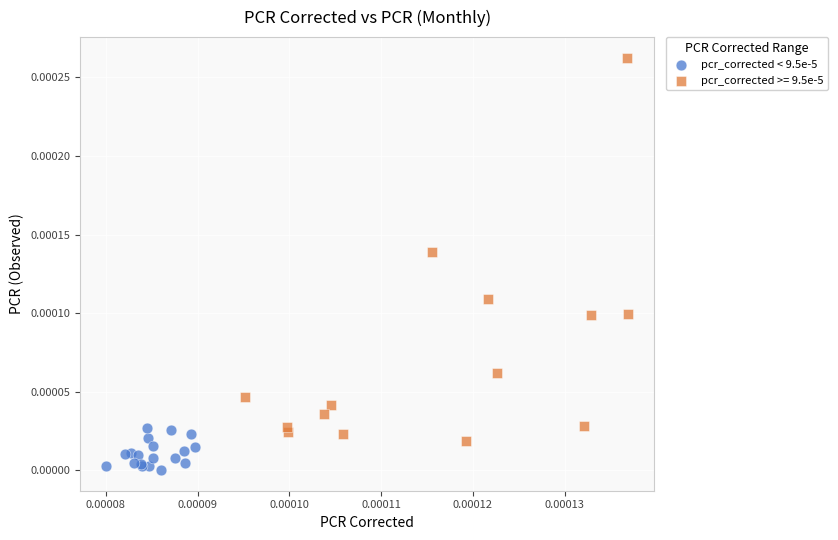

Which series reaches the maximum Y coordinate?

pcr_corrected >= 9.5e-5